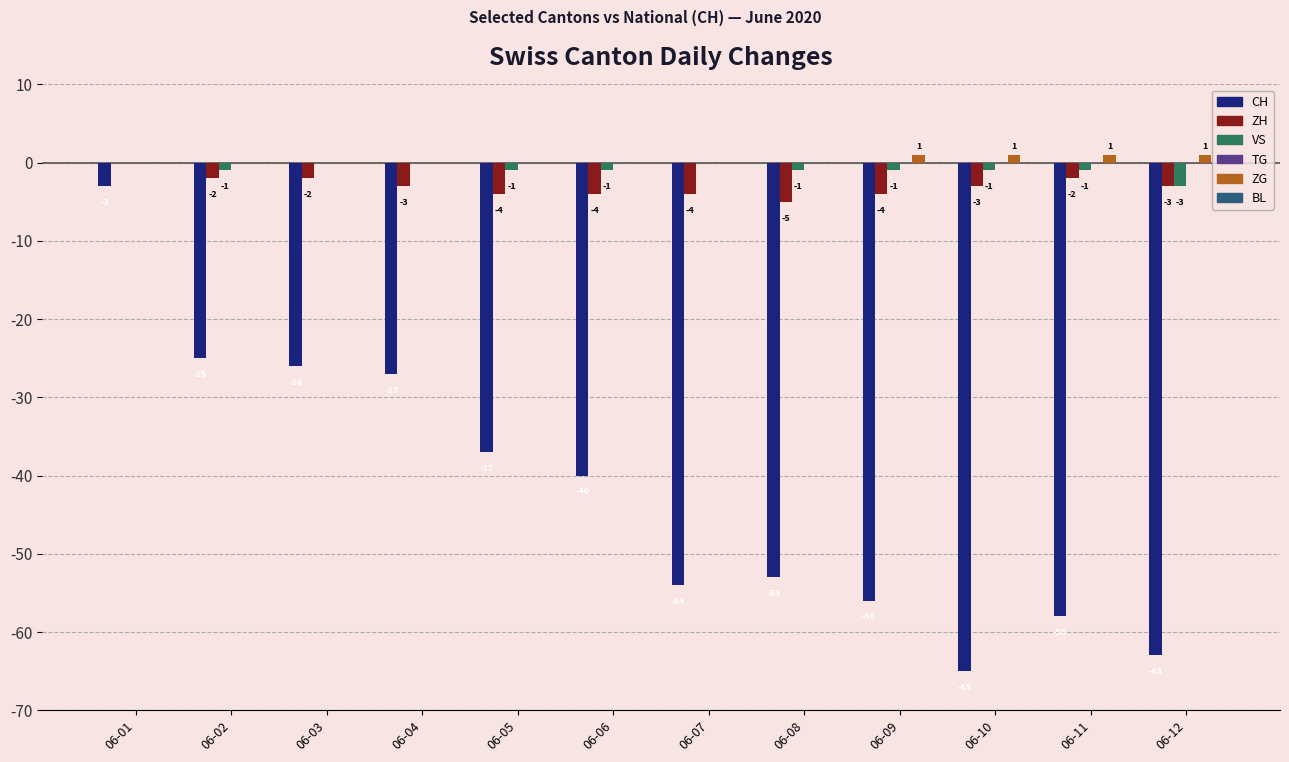

Reading left to right, what are all the values shown in this chart?

CH: 06-01=-3	06-02=-25	06-03=-26	06-04=-27	06-05=-37	06-06=-40	06-07=-54	06-08=-53	06-09=-56	06-10=-65	06-11=-58	06-12=-63
ZH: 06-01=0	06-02=-2	06-03=-2	06-04=-3	06-05=-4	06-06=-4	06-07=-4	06-08=-5	06-09=-4	06-10=-3	06-11=-2	06-12=-3
VS: 06-01=0	06-02=-1	06-03=0	06-04=0	06-05=-1	06-06=-1	06-07=0	06-08=-1	06-09=-1	06-10=-1	06-11=-1	06-12=-3
ZG: 06-01=0	06-02=0	06-03=0	06-04=0	06-05=0	06-06=0	06-07=0	06-08=0	06-09=1	06-10=1	06-11=1	06-12=1